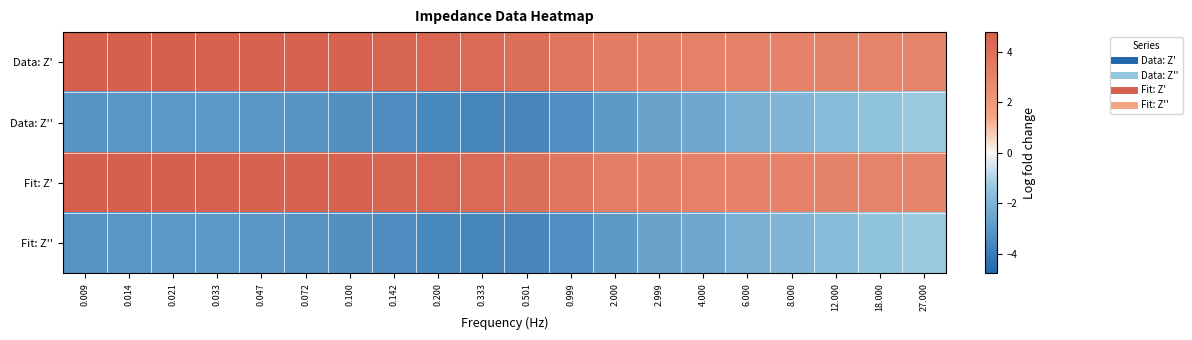

What is the total value across all series at 2.999?

1.1